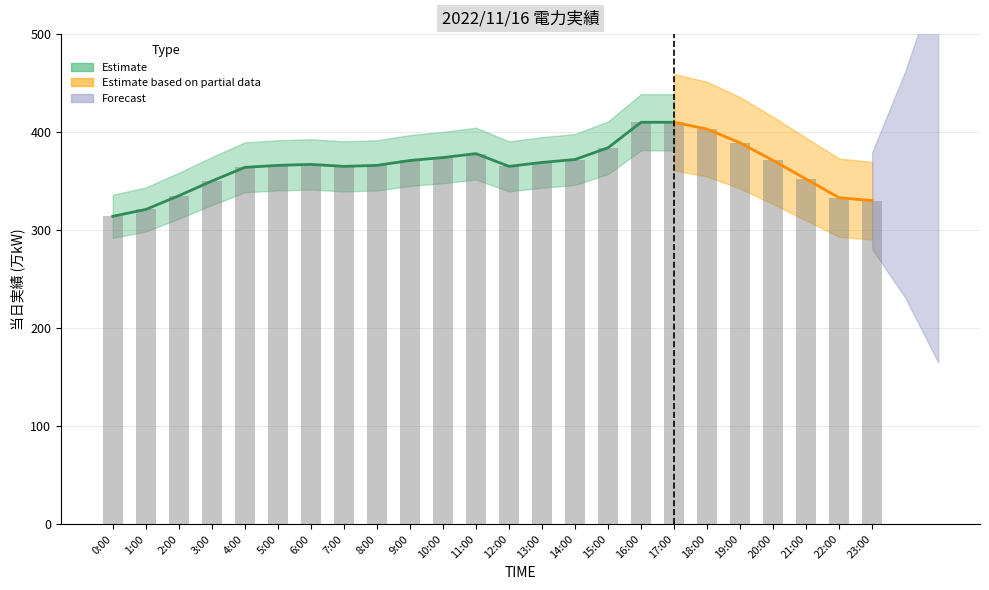

The value at 23:00 is 162. True or false?

False